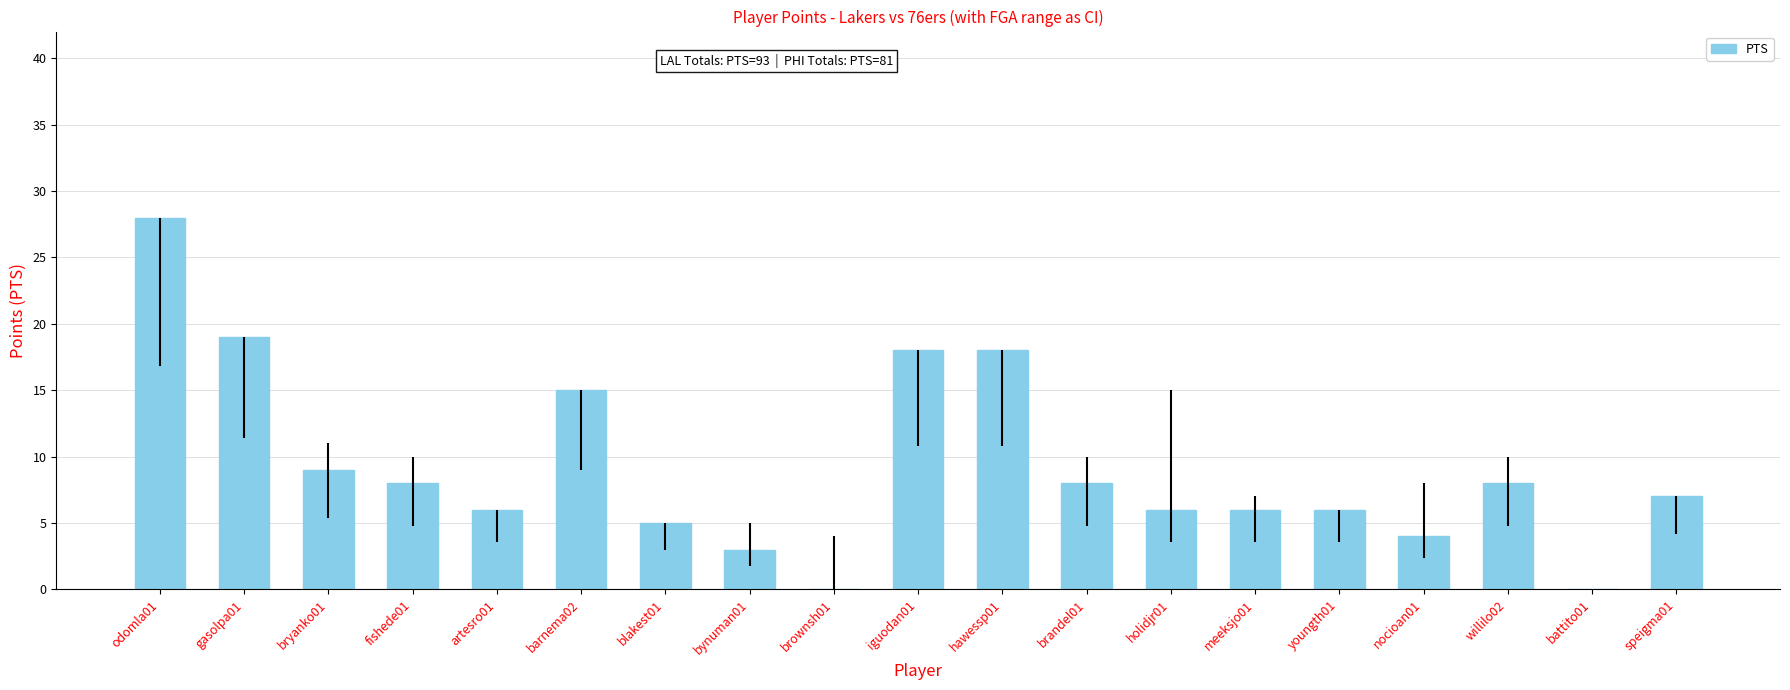

Which has a higher value, bynuman01 or brownsh01?

bynuman01